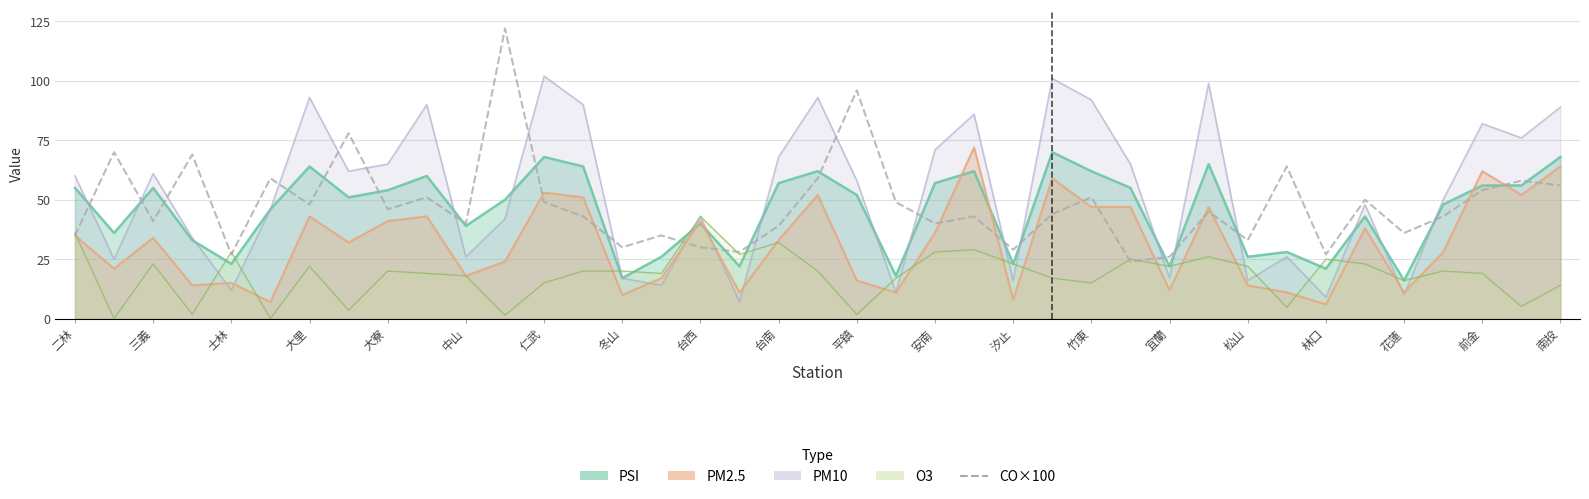

True or false: the data has more than 1 interior local peaks.

True